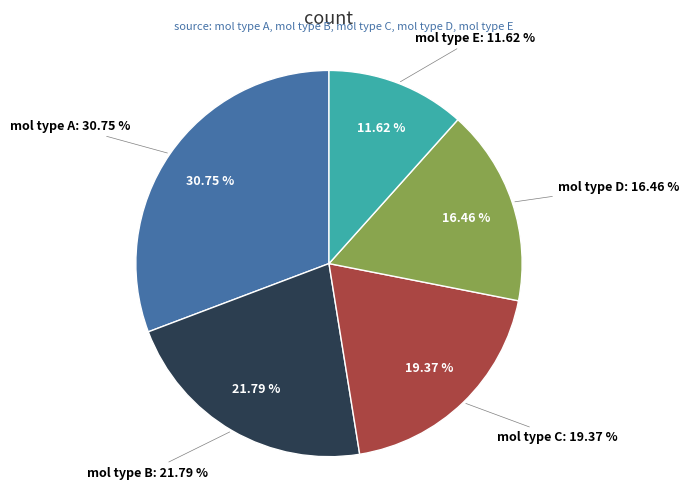

The C=CCCc1cccccccccNcc=cCCCCCCCcccccccccc1 slice represents 37% of the pie. True or false?

False